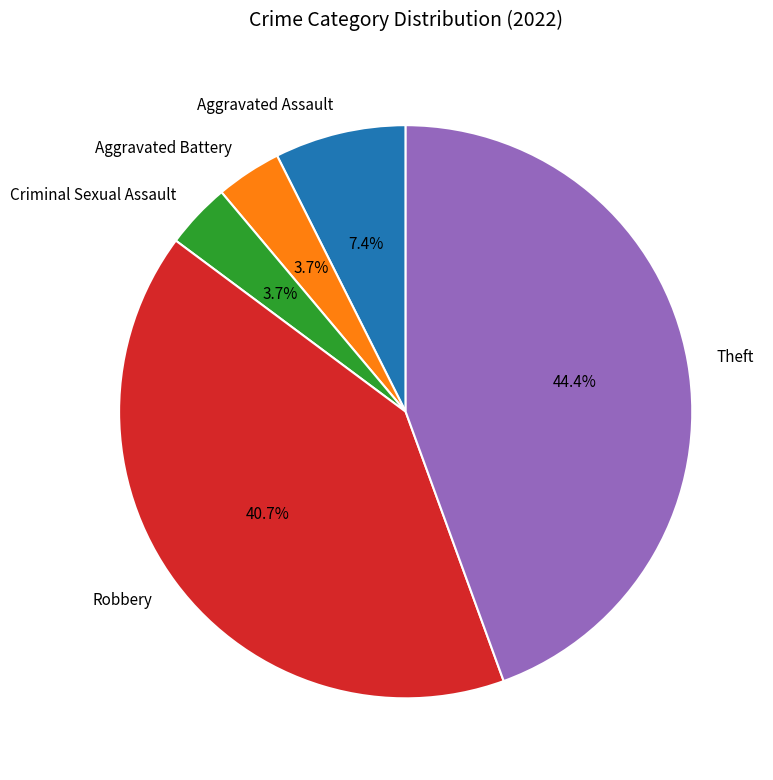

To the nearest percent, what portion does Criminal Sexual Assault represent?

4%